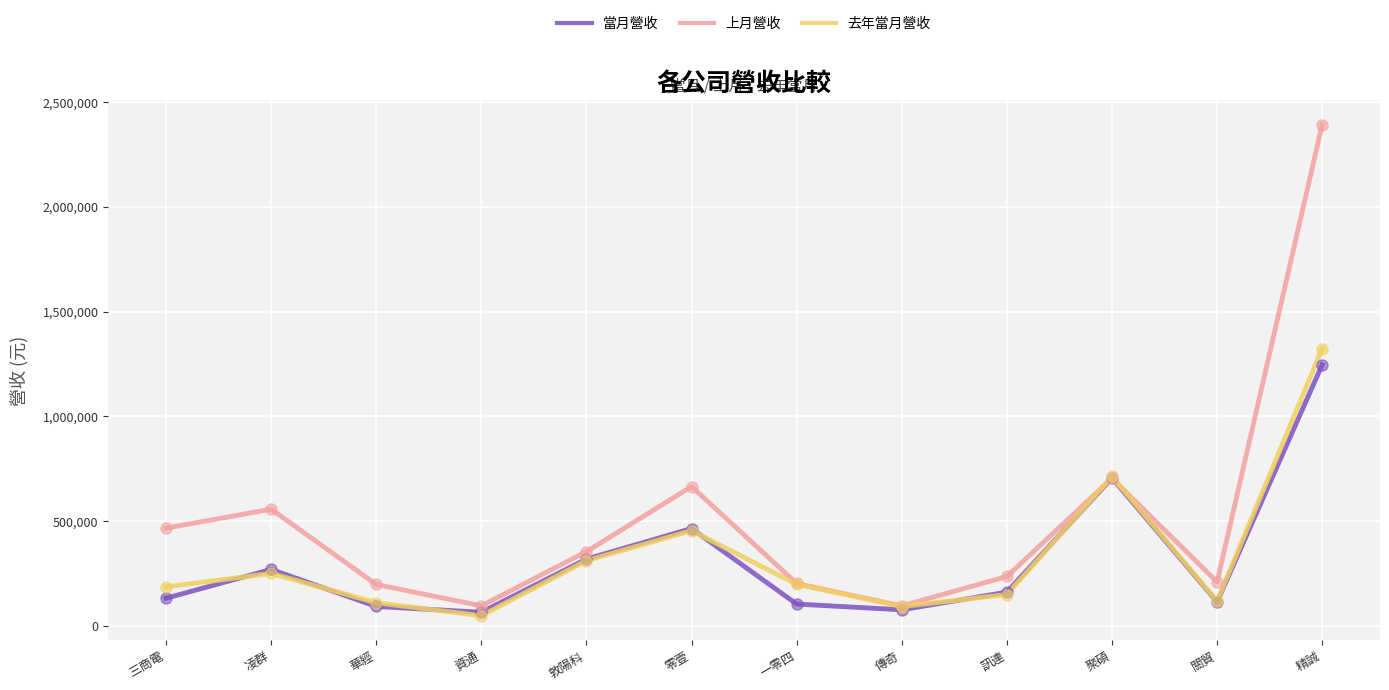

How many values in the 上月營收 series are below 354698?

6